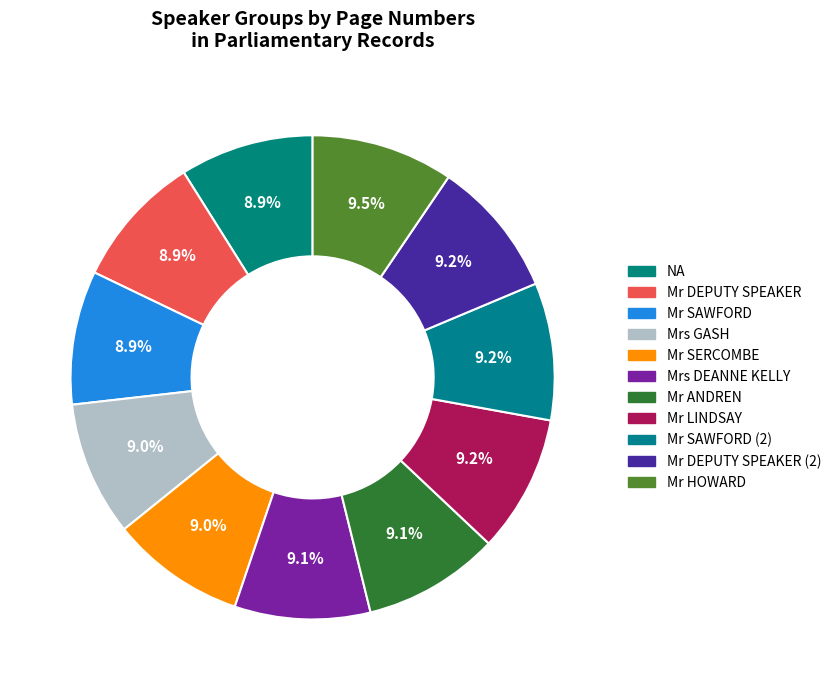

Count the number of slices in the pie.

11